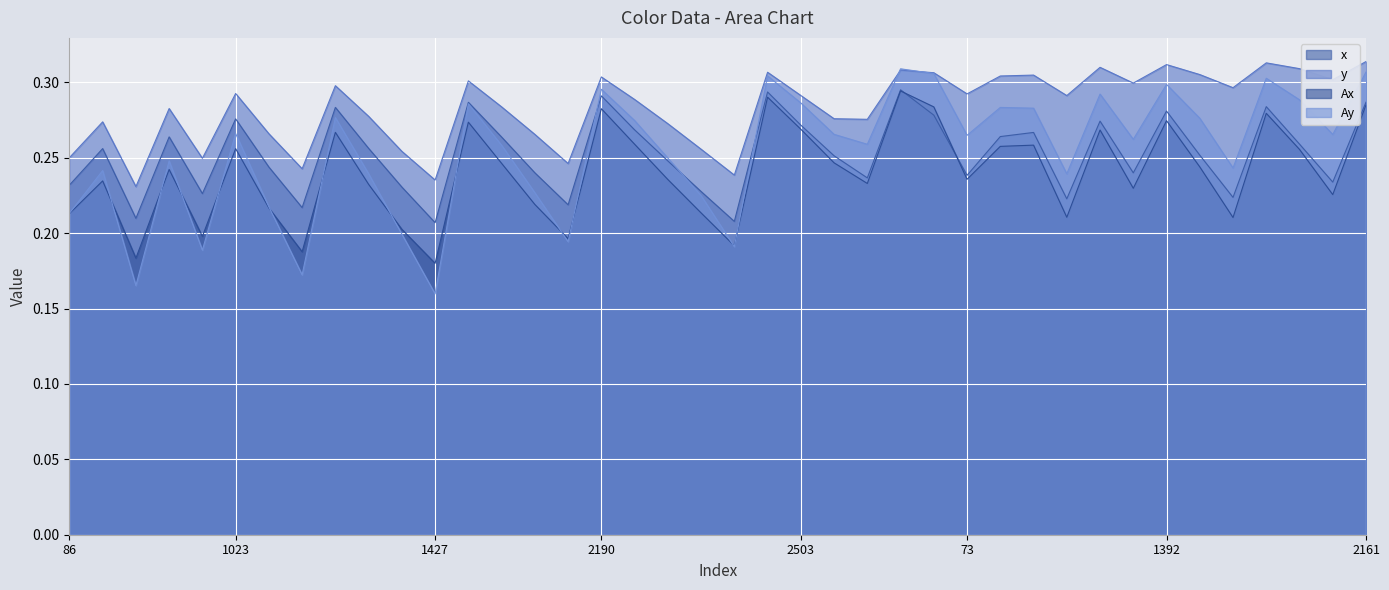

How many lines are shown in the chart?

4